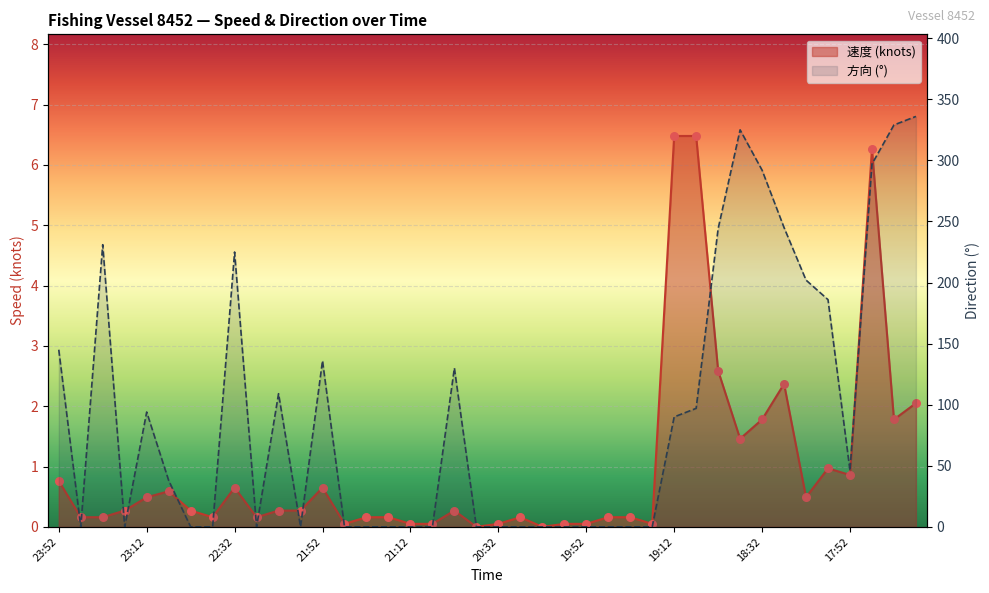

Which series reaches the minimum Y coordinate?

速度